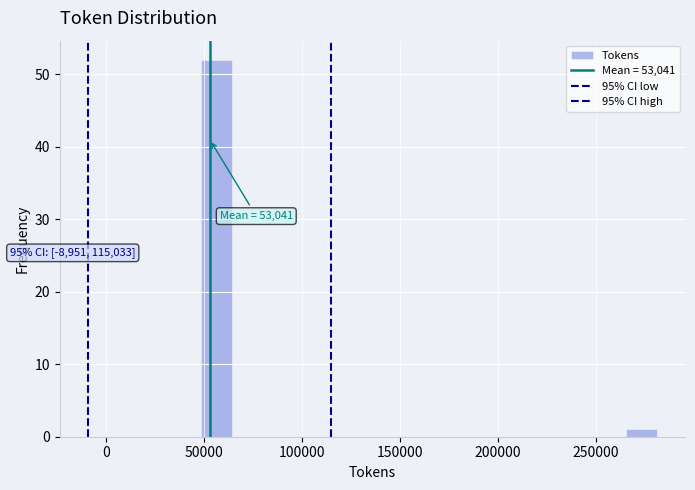

Read against the x-axis, roughly where is the centre of the tallest bar?

55000